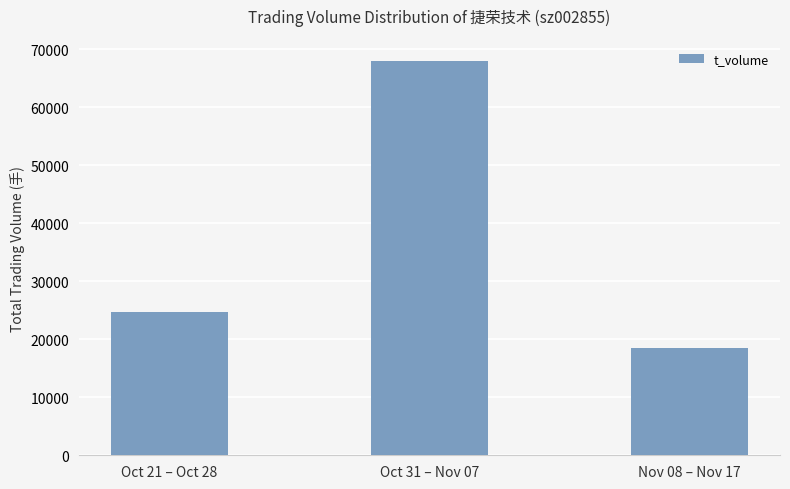

Which label corresponds to the largest value in the chart?

Oct 31 – Nov 07